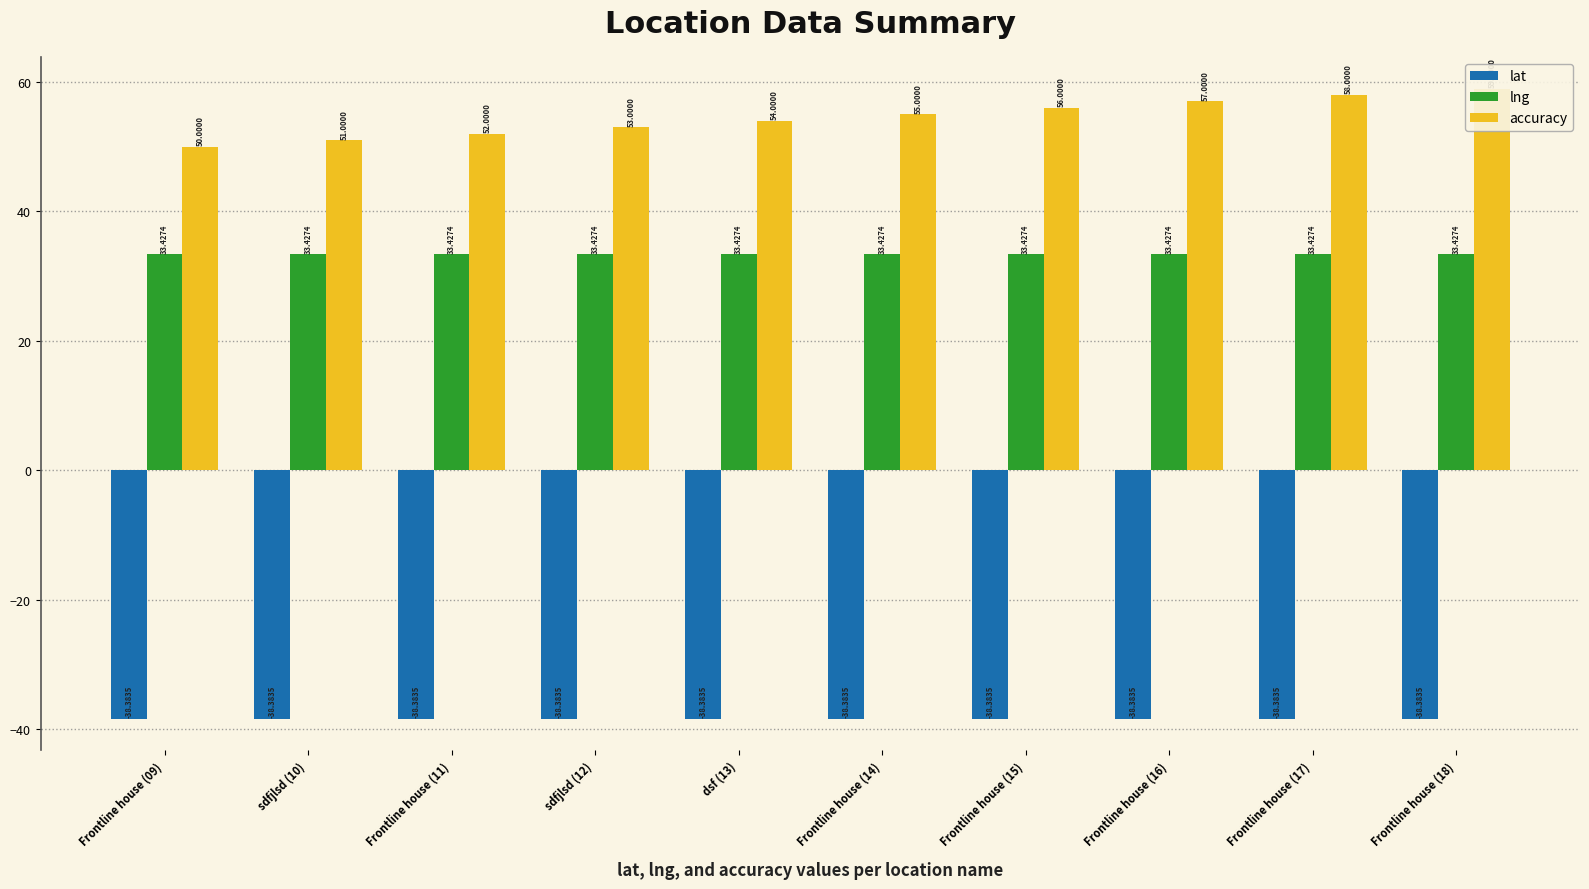

What is the value of the lat bar at the 8th from the left?

-38.4